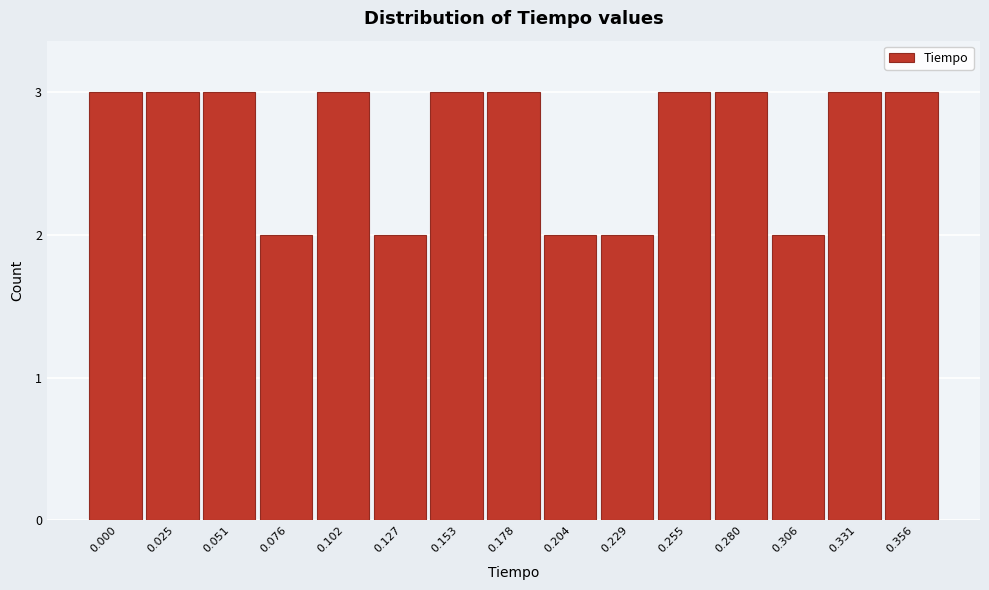

Reading left to right, extract all data points from this chart.

3	3	3	2	3	2	3	3	2	2	3	3	2	3	3